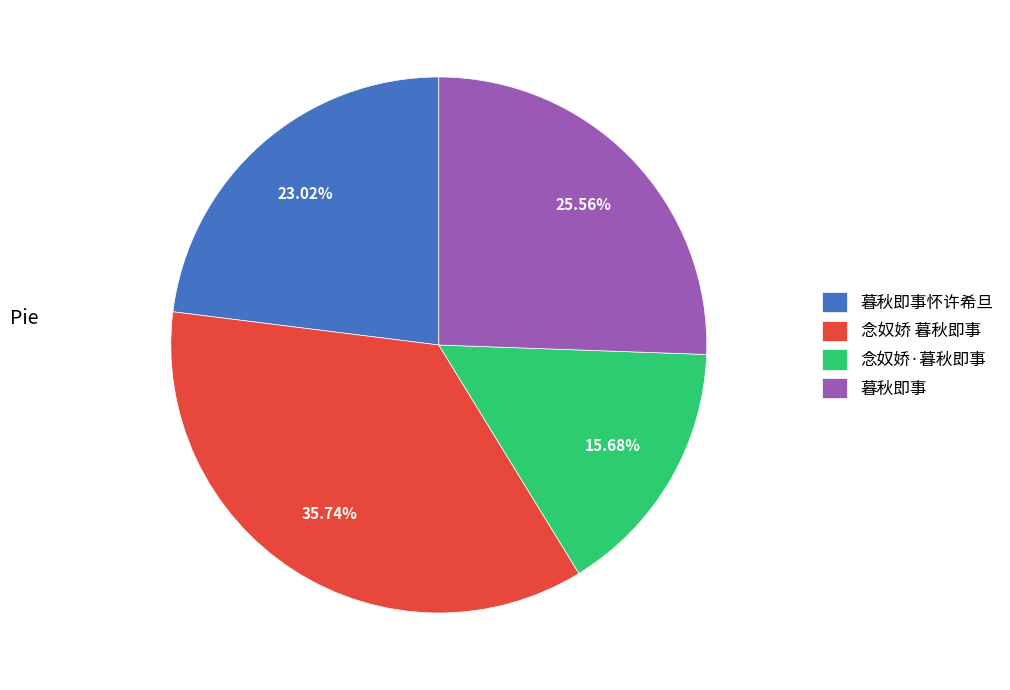

What percentage is NOT represented by 暮秋即事怀许希旦?

77.0%